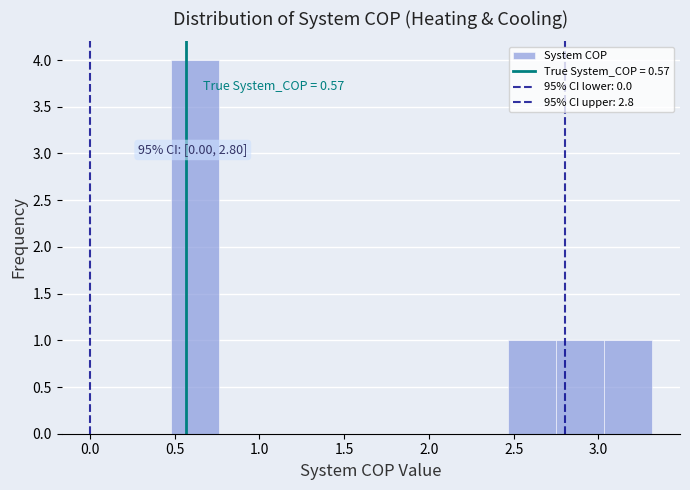

Which range on the x-axis has the tallest bar?

0.50 to 0.75